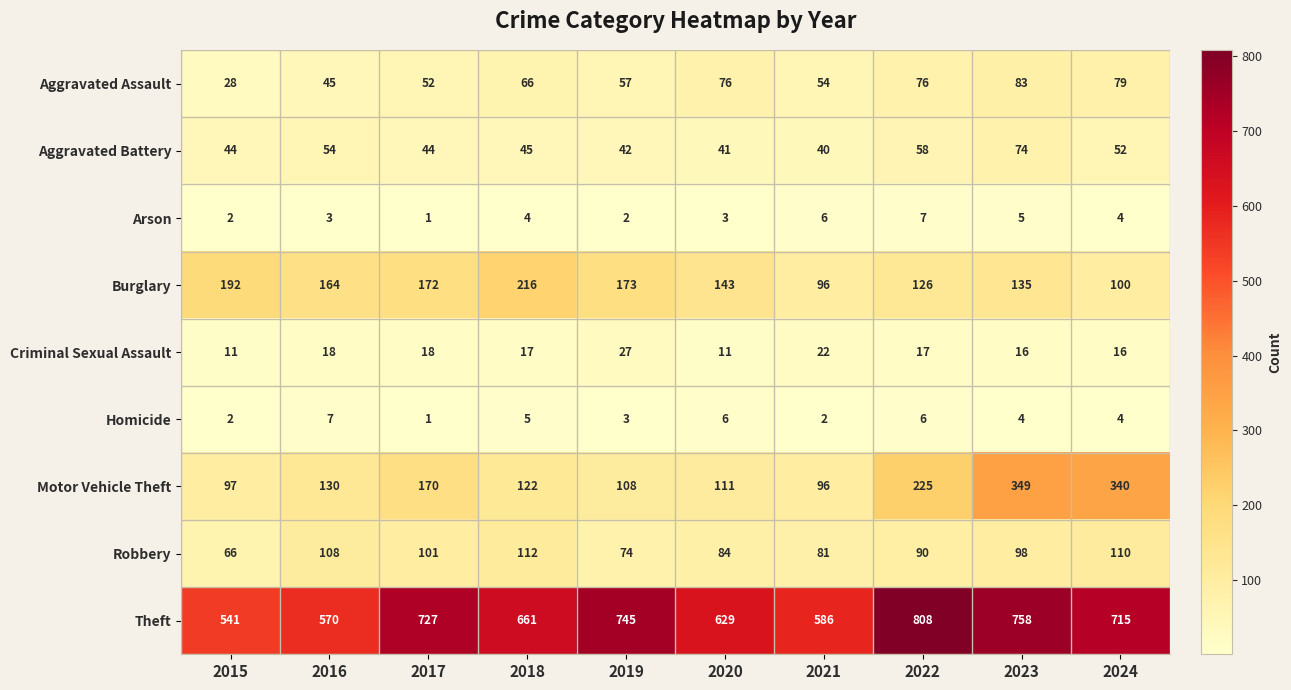

What is the spread (max minus min) of values at 2017?

726